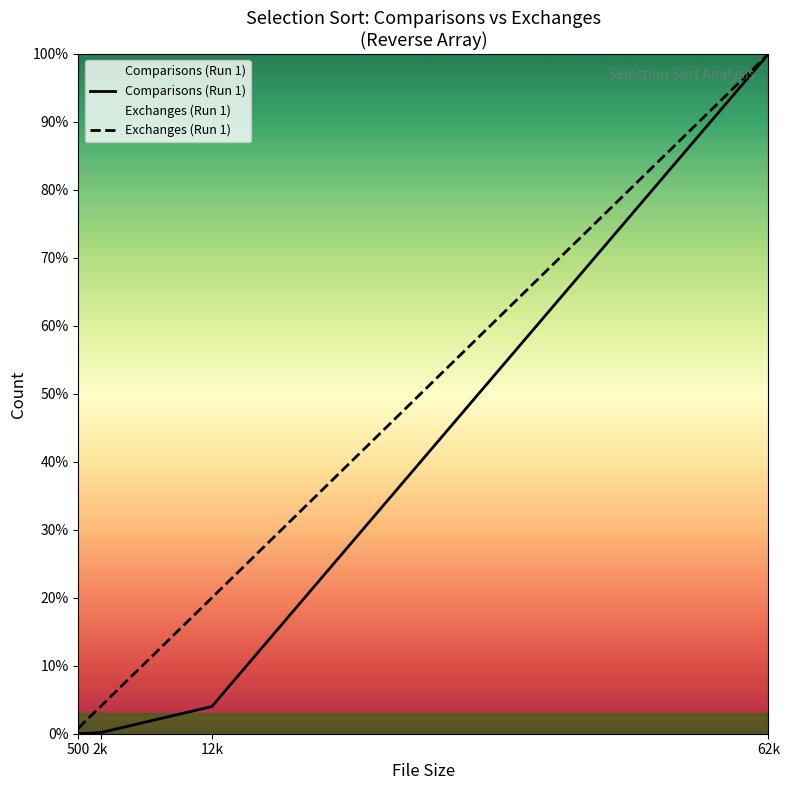

Which category has the highest value across all series?

62k